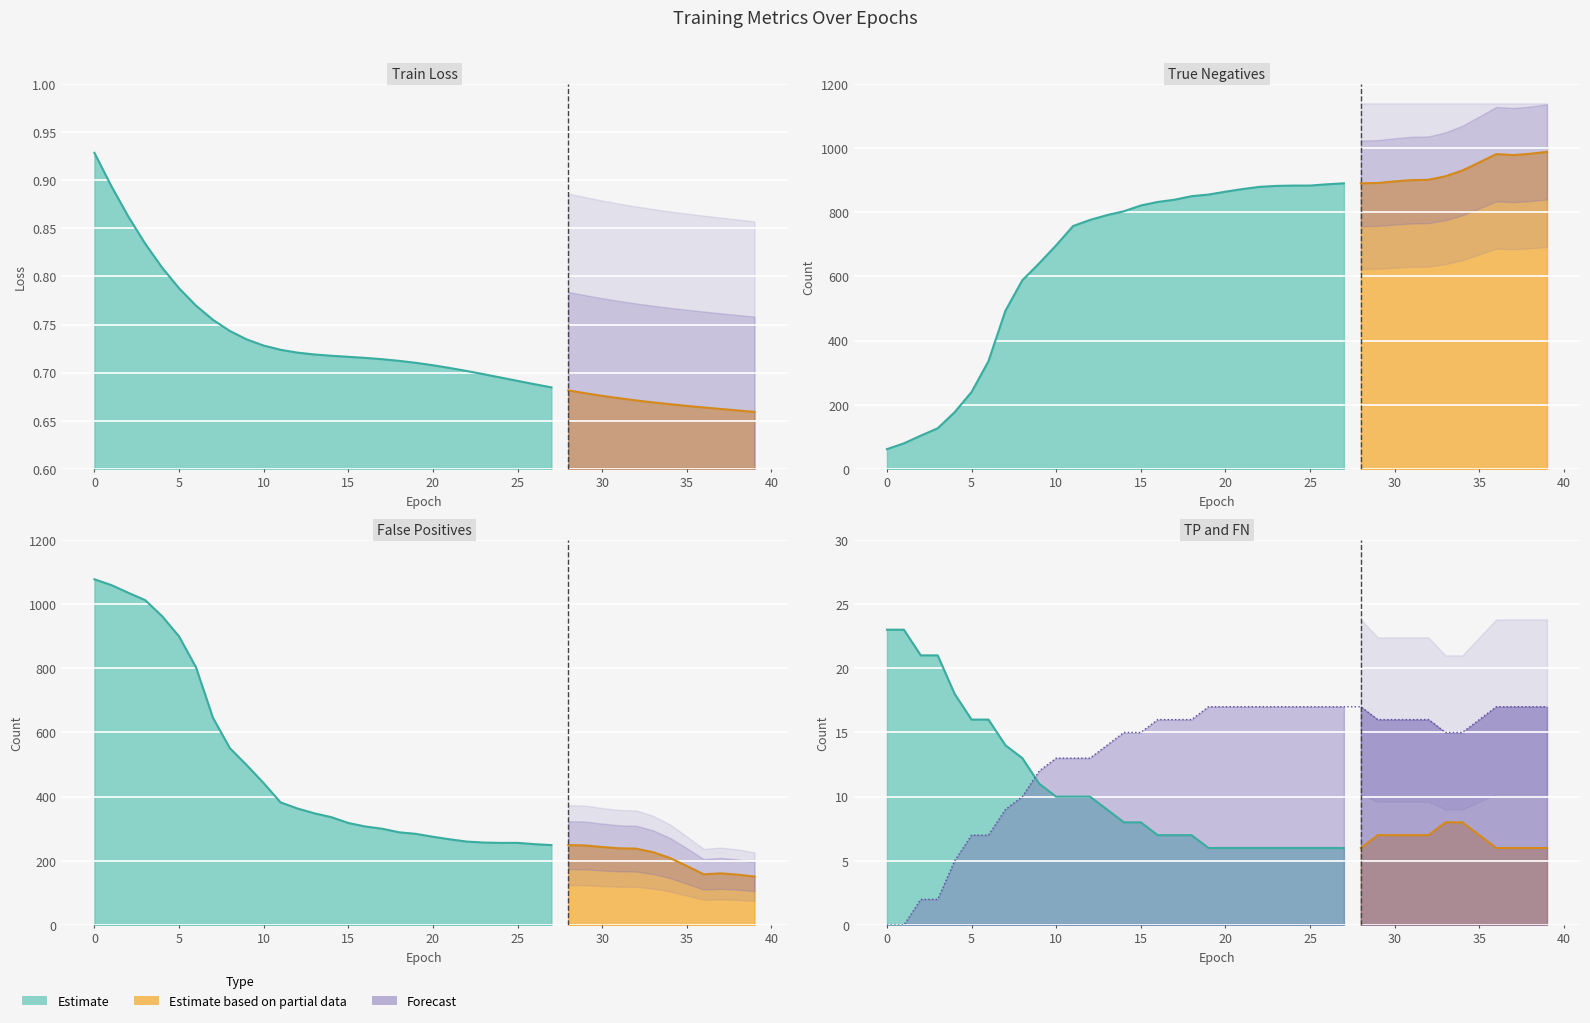

Reading left to right, list all the values displayed in this chart.

train loss: 0.9	0.9	0.9	0.8	0.8	0.8	0.8	0.8	0.7	0.7	0.7	0.7	0.7	0.7	0.7	0.7	0.7	0.7	0.7	0.7	0.7	0.7	0.7	0.7	0.7	0.7	0.7	0.7	0.7	0.7	0.7	0.7	0.7	0.7	0.7	0.7	0.7	0.7	0.7	0.7
TN: 62.0	80.0	104.0	127.0	177.0	240.0	336.0	493.0	588.0	641.0	697.0	757.0	776.0	791.0	803.0	821.0	832.0	839.0	850.0	855.0	864.0	872.0	879.0	882.0	883.0	883.0	887.0	890.0	890.0	891.0	896.0	900.0	901.0	912.0	930.0	955.0	981.0	978.0	982.0	988.0
FP: 1077.0	1059.0	1035.0	1012.0	962.0	899.0	803.0	646.0	551.0	498.0	442.0	382.0	363.0	348.0	336.0	318.0	307.0	300.0	289.0	284.0	275.0	267.0	260.0	257.0	256.0	256.0	252.0	249.0	249.0	248.0	243.0	239.0	238.0	227.0	209.0	184.0	158.0	161.0	157.0	151.0
TP: 23.0	23.0	21.0	21.0	18.0	16.0	16.0	14.0	13.0	11.0	10.0	10.0	10.0	9.0	8.0	8.0	7.0	7.0	7.0	6.0	6.0	6.0	6.0	6.0	6.0	6.0	6.0	6.0	6.0	7.0	7.0	7.0	7.0	8.0	8.0	7.0	6.0	6.0	6.0	6.0
FN: 0.0	0.0	2.0	2.0	5.0	7.0	7.0	9.0	10.0	12.0	13.0	13.0	13.0	14.0	15.0	15.0	16.0	16.0	16.0	17.0	17.0	17.0	17.0	17.0	17.0	17.0	17.0	17.0	17.0	16.0	16.0	16.0	16.0	15.0	15.0	16.0	17.0	17.0	17.0	17.0